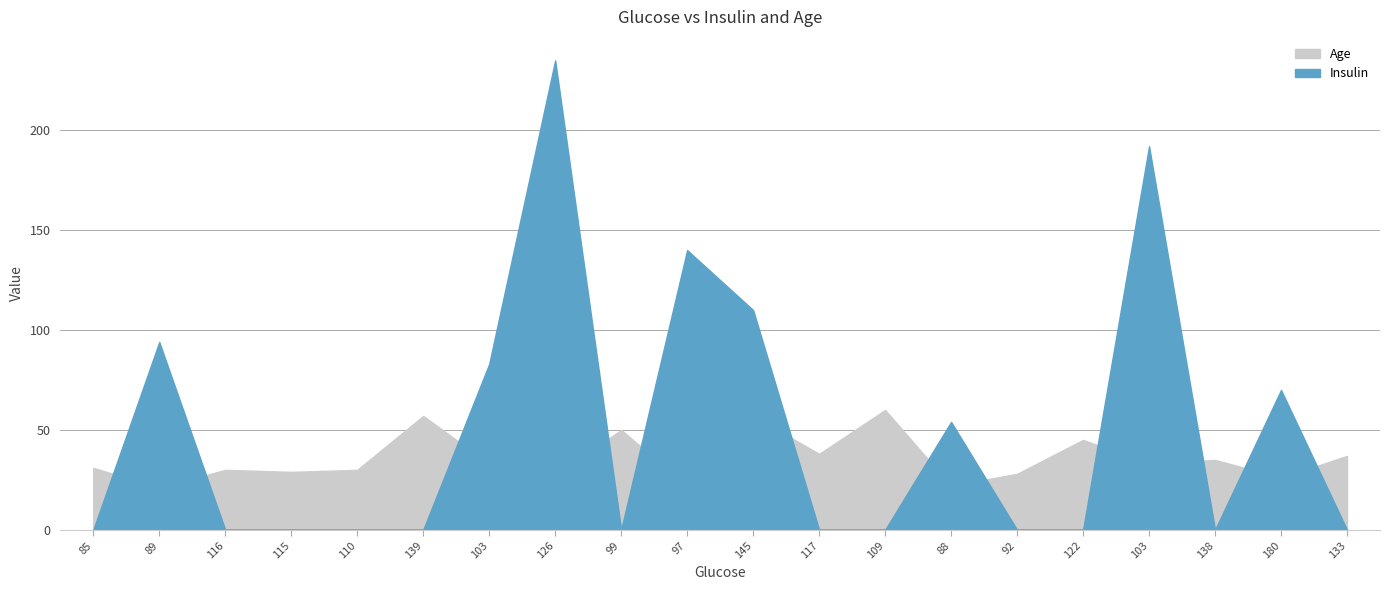

The value of Insulin at 145 is 110. True or false?

True